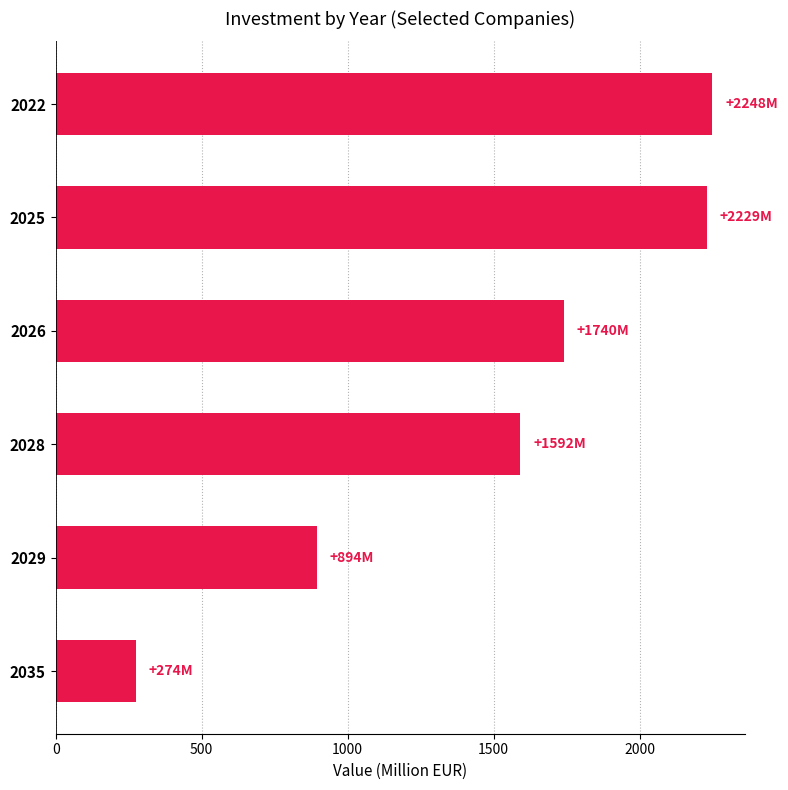

What is the average value?

1496.0